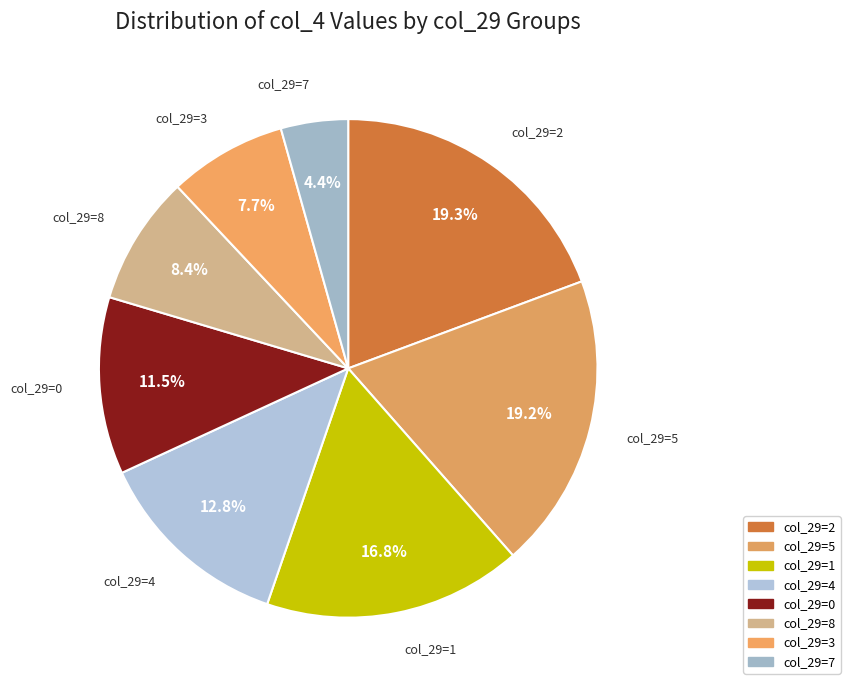

Between col_29=4 and col_29=5, which is larger?

col_29=5